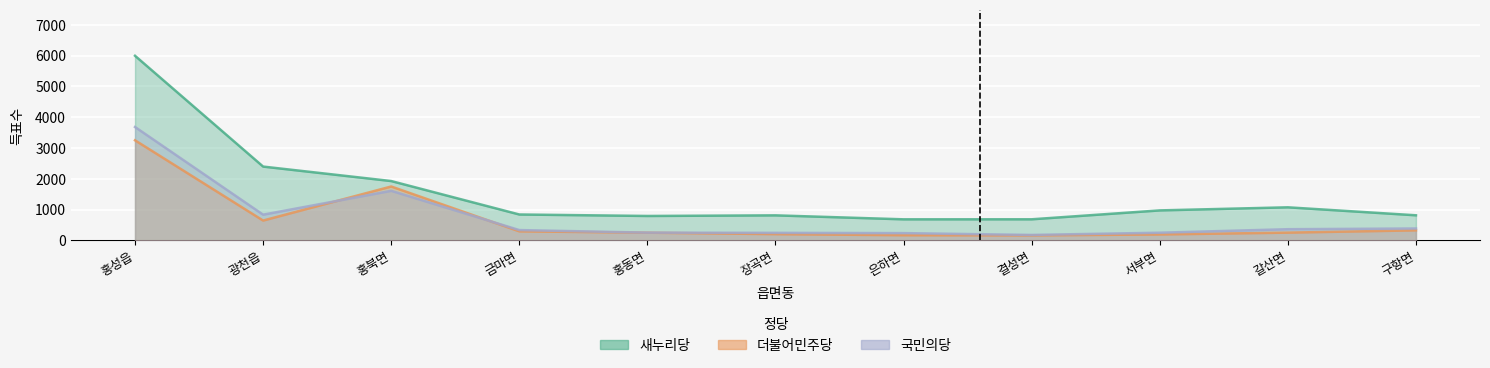

Where is the first local minimum for 새누리당?

홍동면